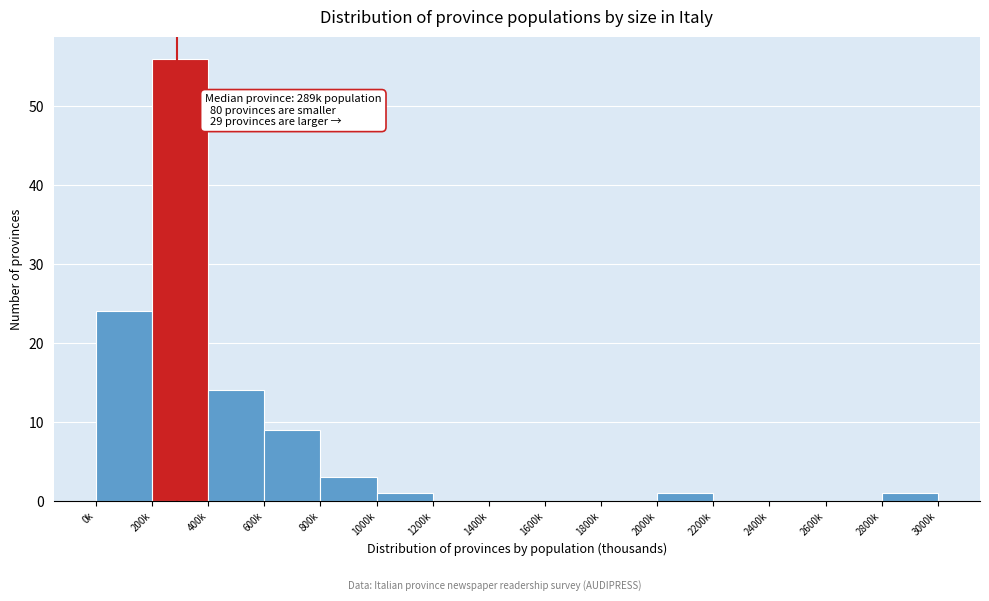

Reading left to right, list all the values displayed in this chart.

0k=24	200k=56	400k=14	600k=9	800k=3	1000k=1	1200k=0	1400k=0	1600k=0	1800k=0	2000k=1	2200k=0	2400k=0	2600k=0	2800k=1